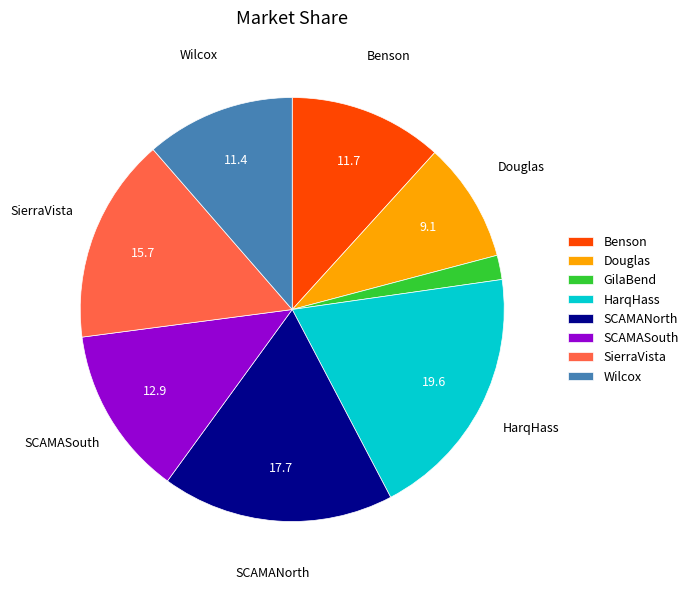

Is there a majority slice in this chart?

No